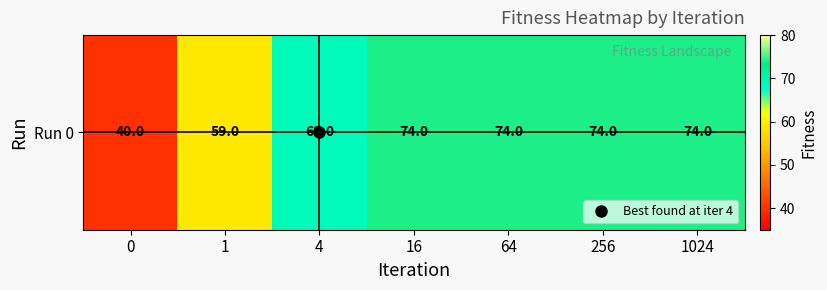

What is the change in value from 0 to 1024?

+34